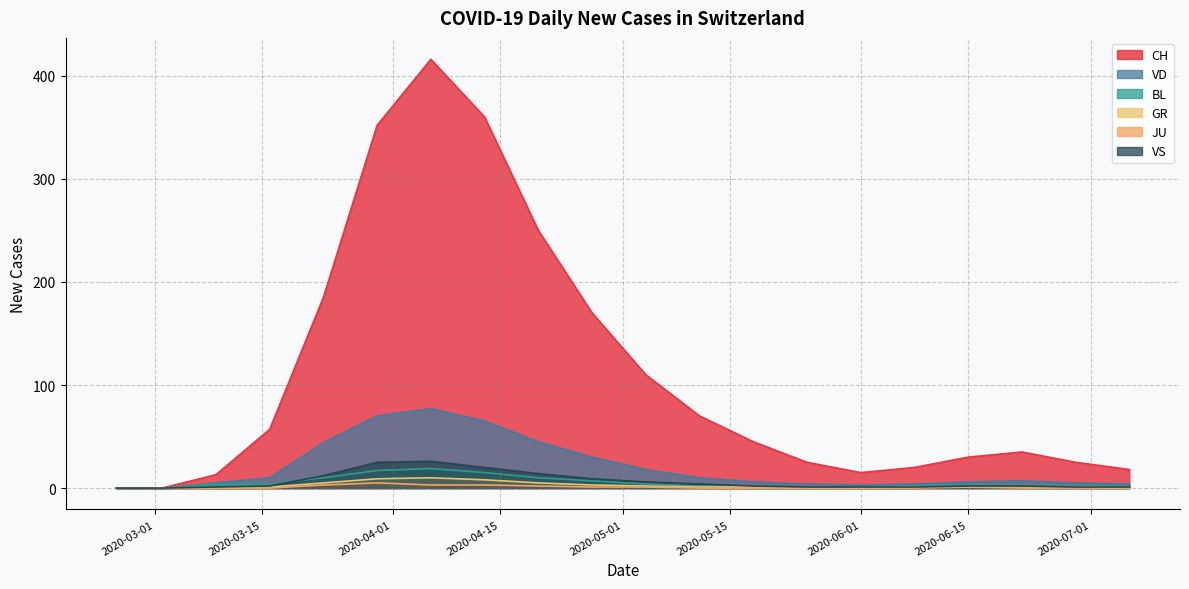

At which category does CH reach its first local peak?

2020-04-06